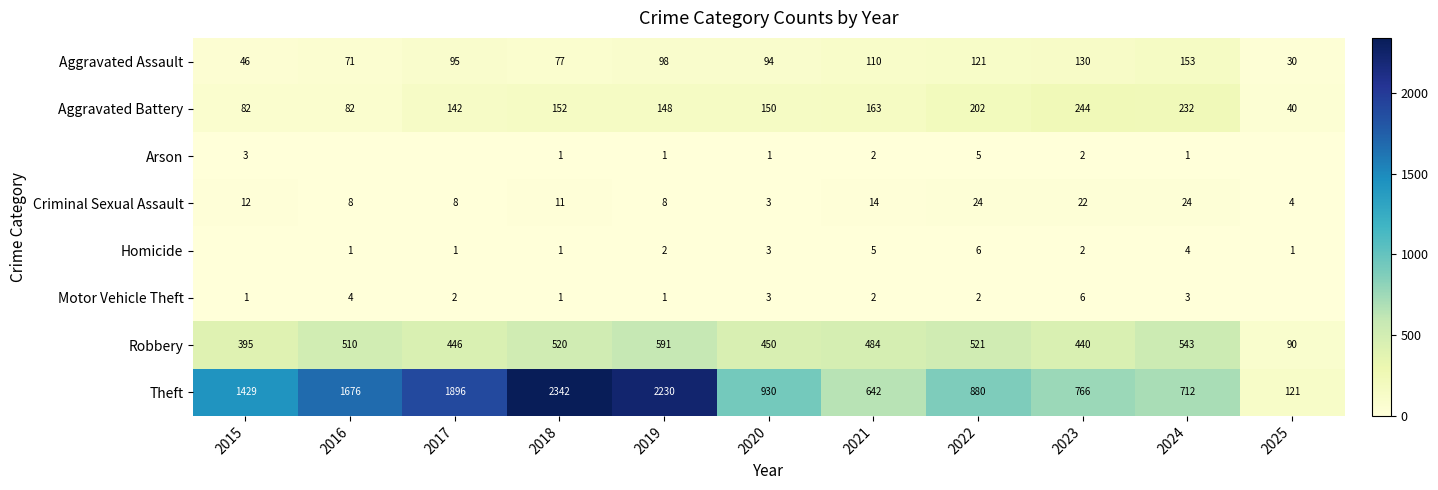

At 2022, list the series in order from smallest to largest.

Motor Vehicle Theft, Arson, Homicide, Criminal Sexual Assault, Aggravated Assault, Aggravated Battery, Robbery, Theft